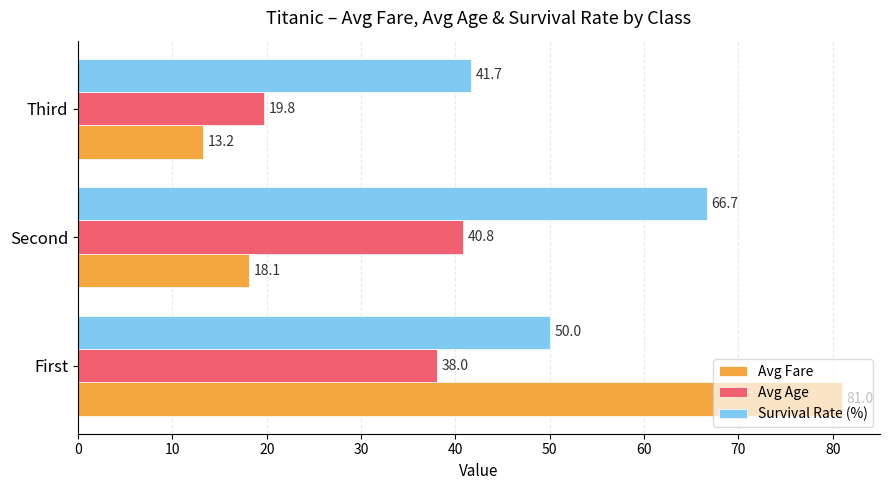

Which series has the largest range (max minus min)?

Avg Fare